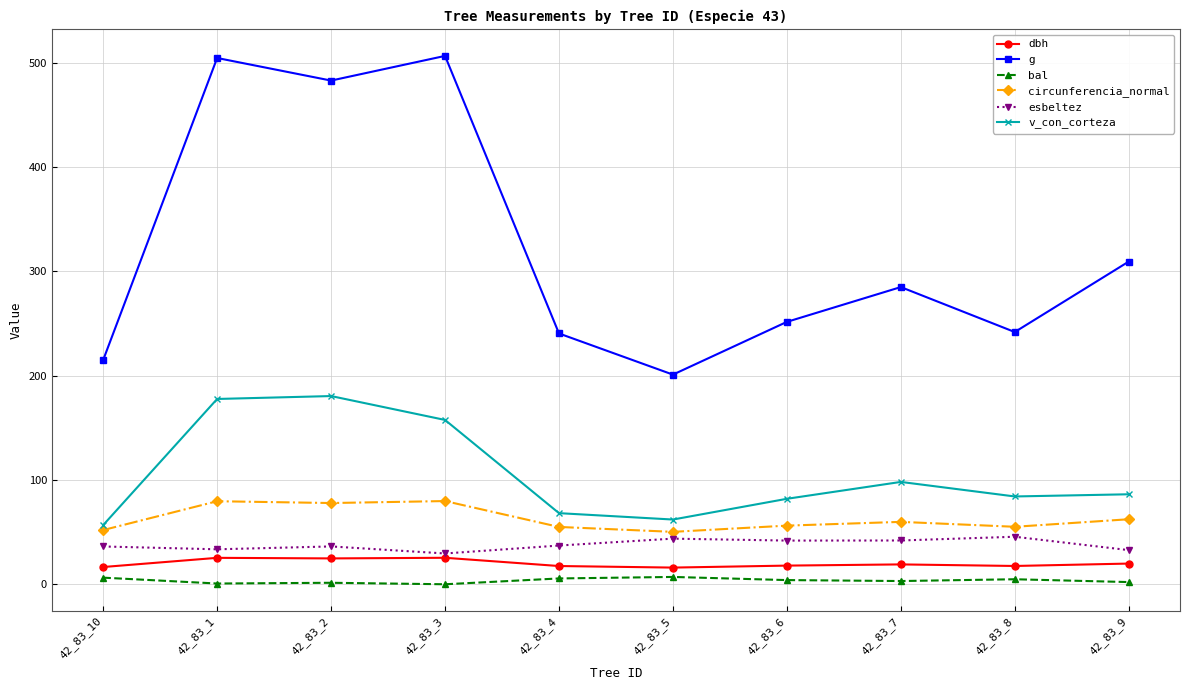

Is the value of esbeltez at 42_83_2 greater than the value of bal at 42_83_4?

Yes